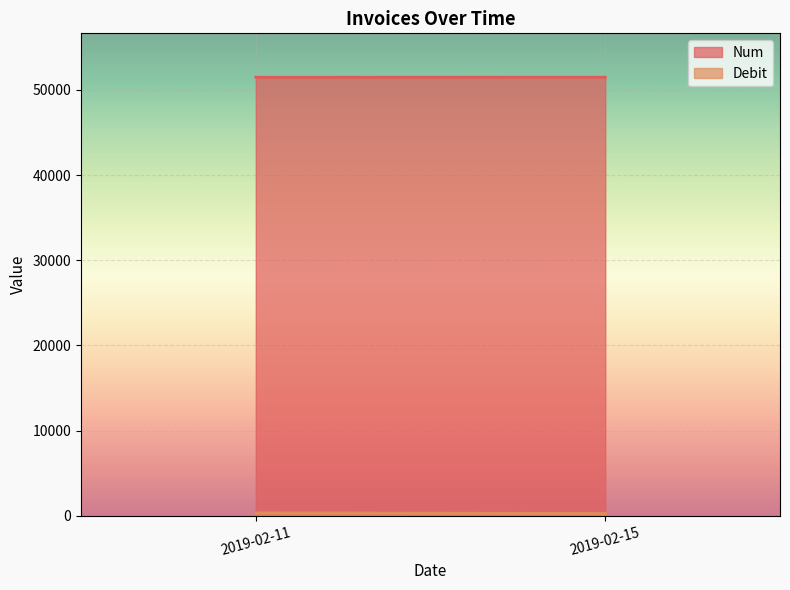

What is the sum of all Num values?

102978